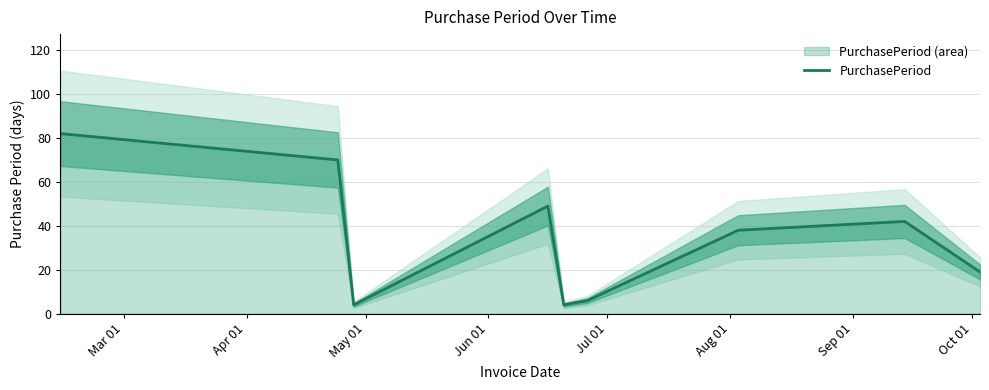

The chart shows a value of 32 at 8. True or false?

False